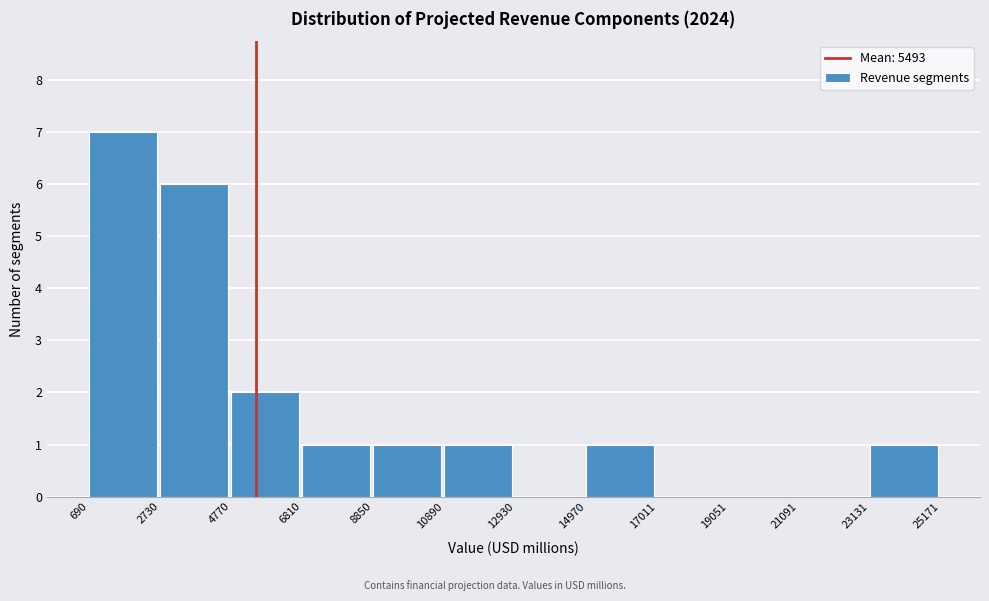

Reading left to right, transcribe this chart: for each bar, give the range it covers on the x-axis and its height. The values are not printed on the chart, so give them approximately, as read against the axis.

690 to 2730: 7
2730 to 4770: 6
4770 to 6810: 2
6810 to 8850: 1
8850 to 10890: 1
10890 to 12930: 1
12930 to 14970: 0
14970 to 17011: 1
17011 to 19051: 0
19051 to 21091: 0
21091 to 23131: 0
23131 to 25171: 1